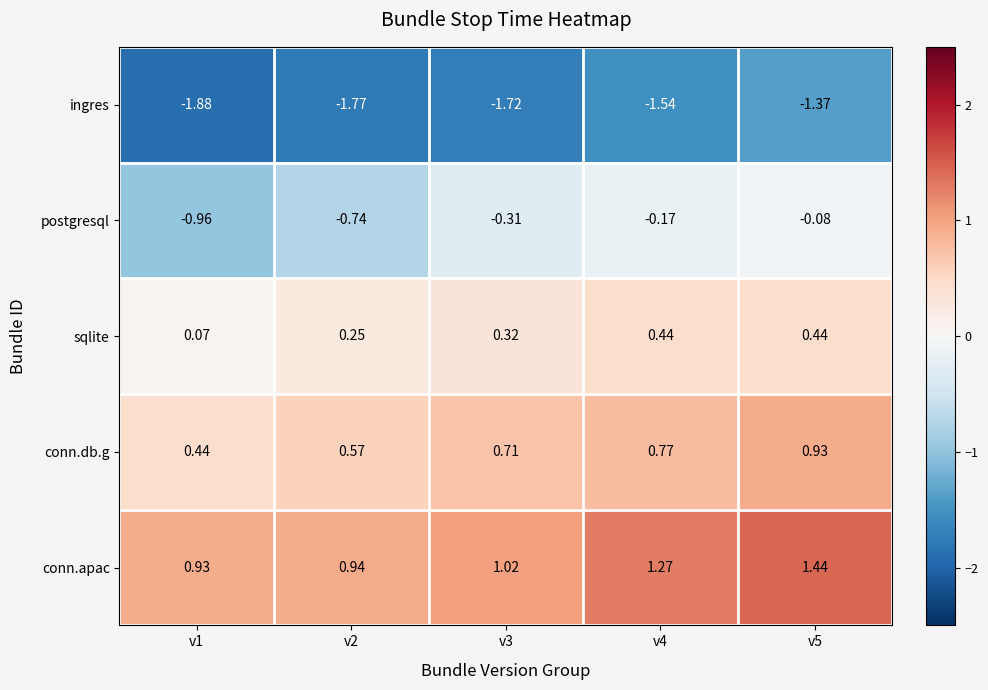

At how many categories does at least one series exceed 1?

3